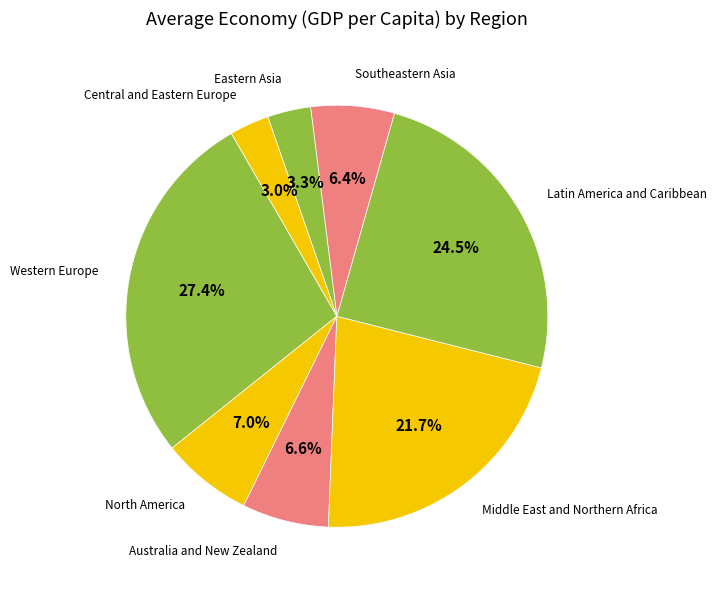

How many segments does this pie chart have?

8